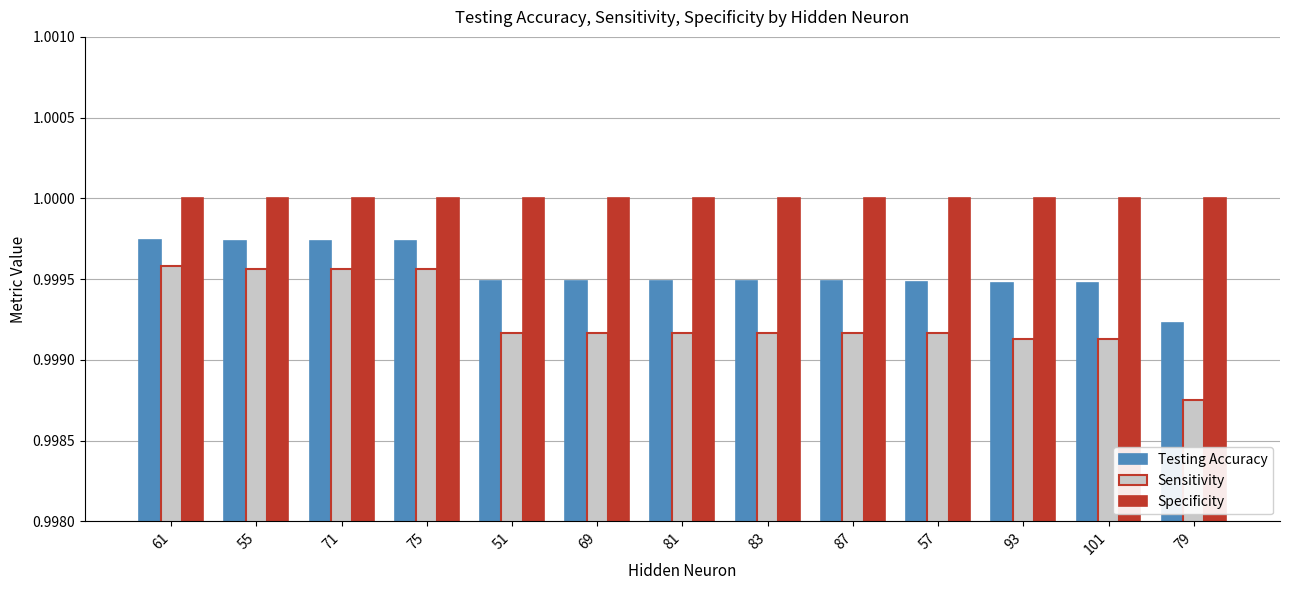

What is the sum of the Specificity values at 101 and 57?

2.0